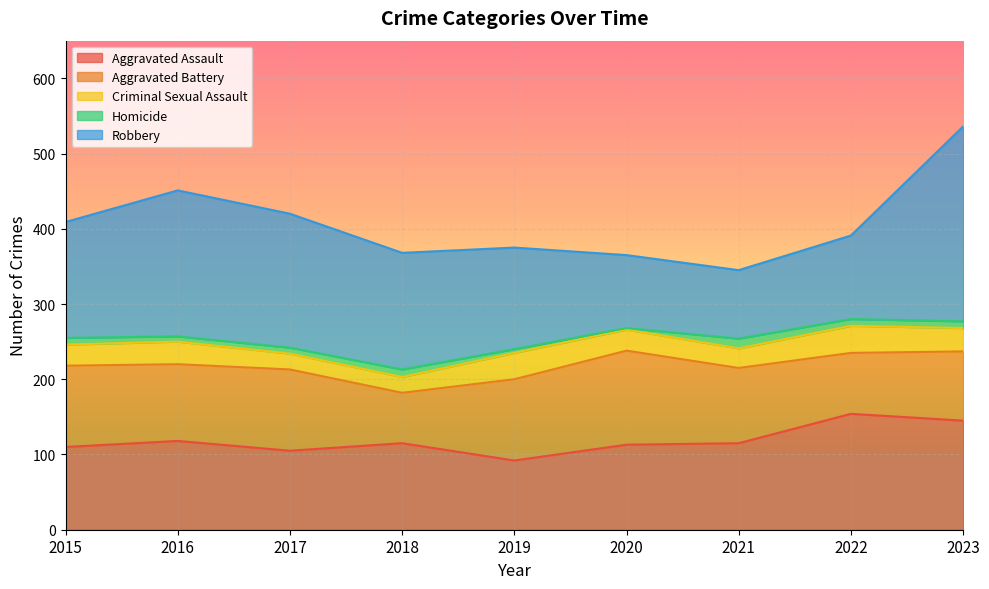

Which has a higher value, 2023 or 2018?

2023